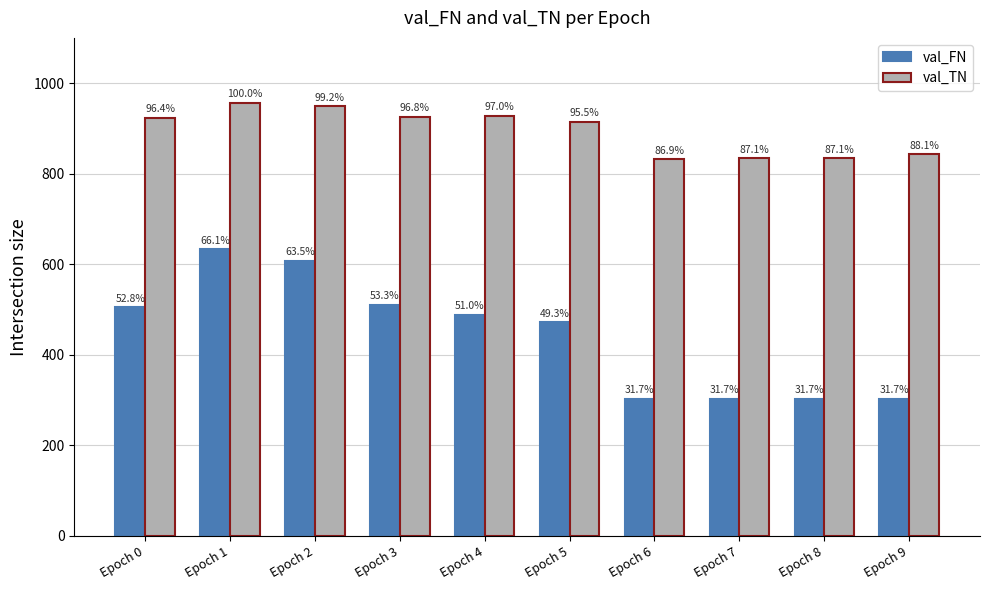

Are the bars grouped side by side (vs. stacked)?

Yes